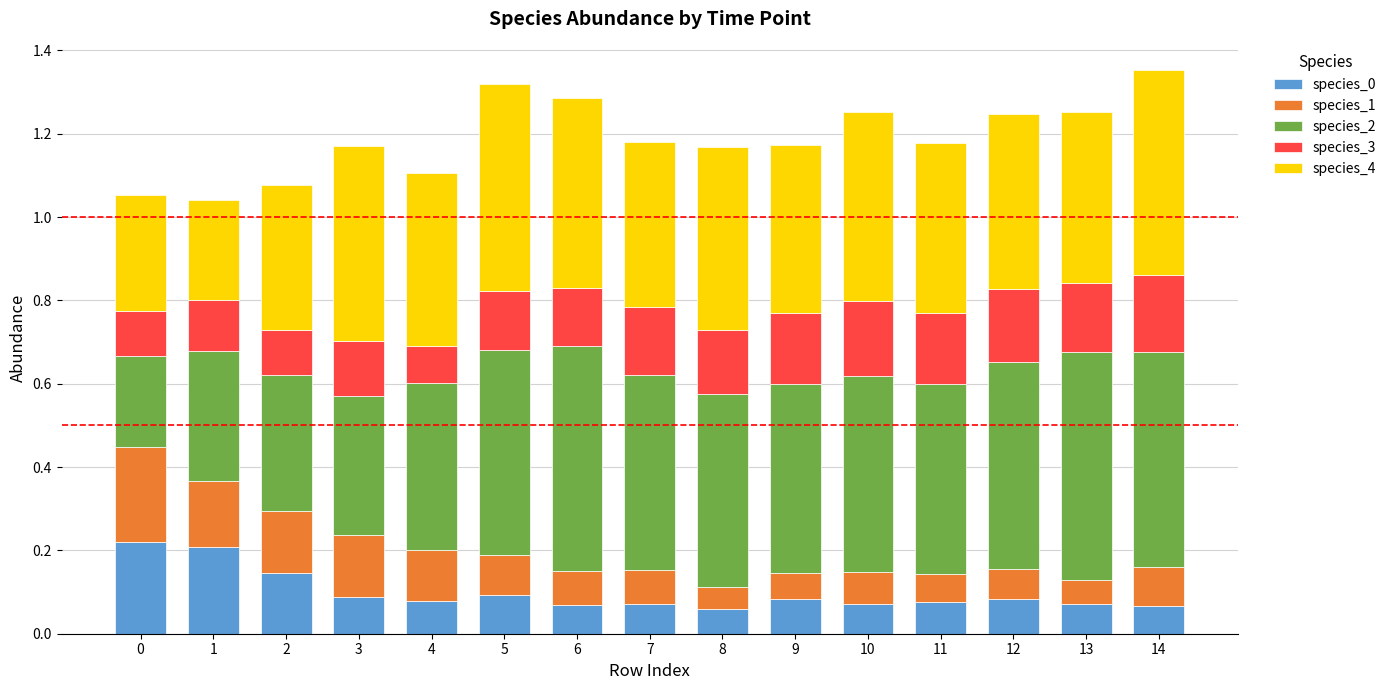

True or false: species_0 has a value of 0.1 at 13.

True